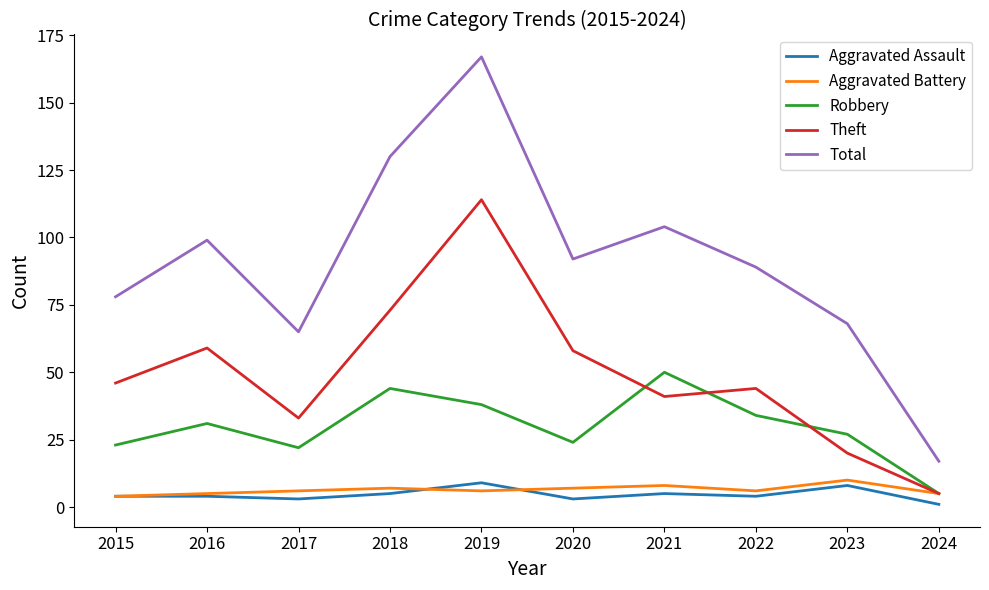

Is it true that Total equals 29 at 2024?

False